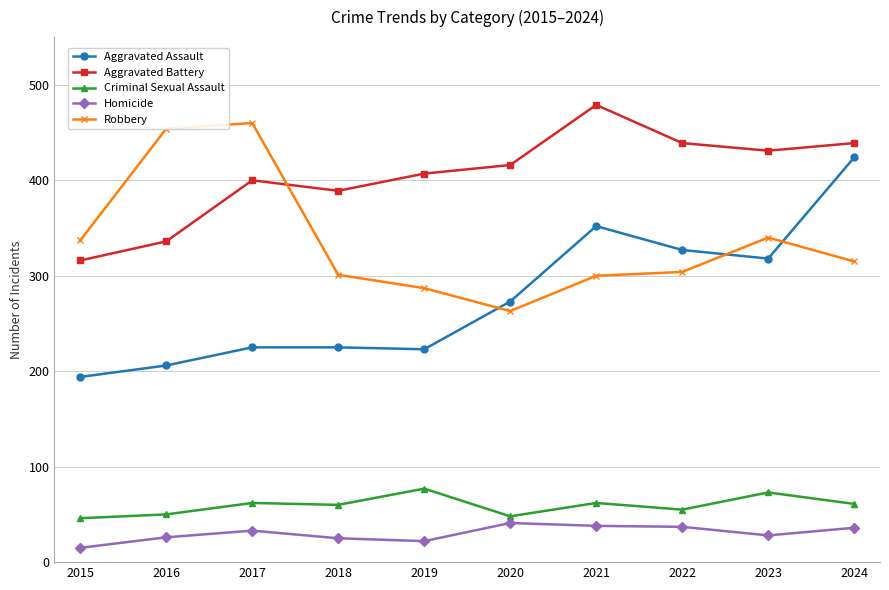

Which category has the highest value in the Aggravated Assault series?

2024